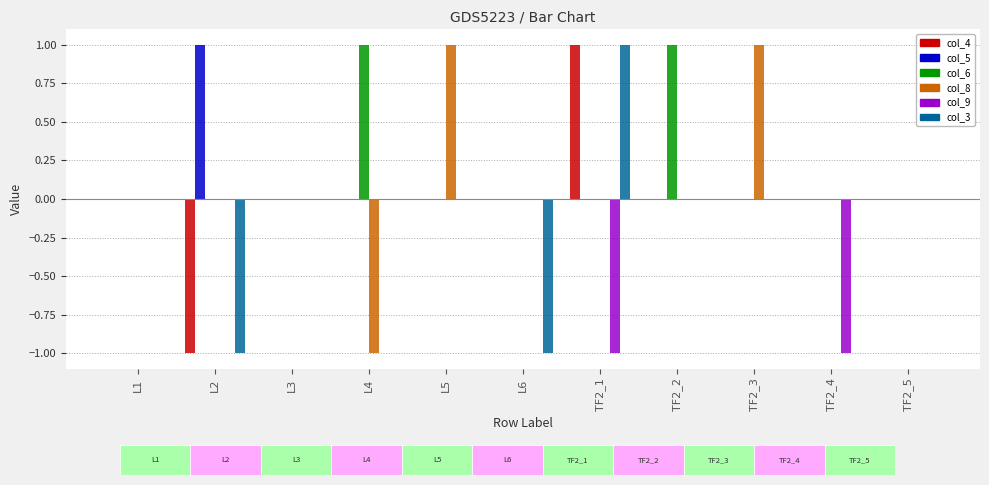

Are the bars grouped side by side (vs. stacked)?

Yes